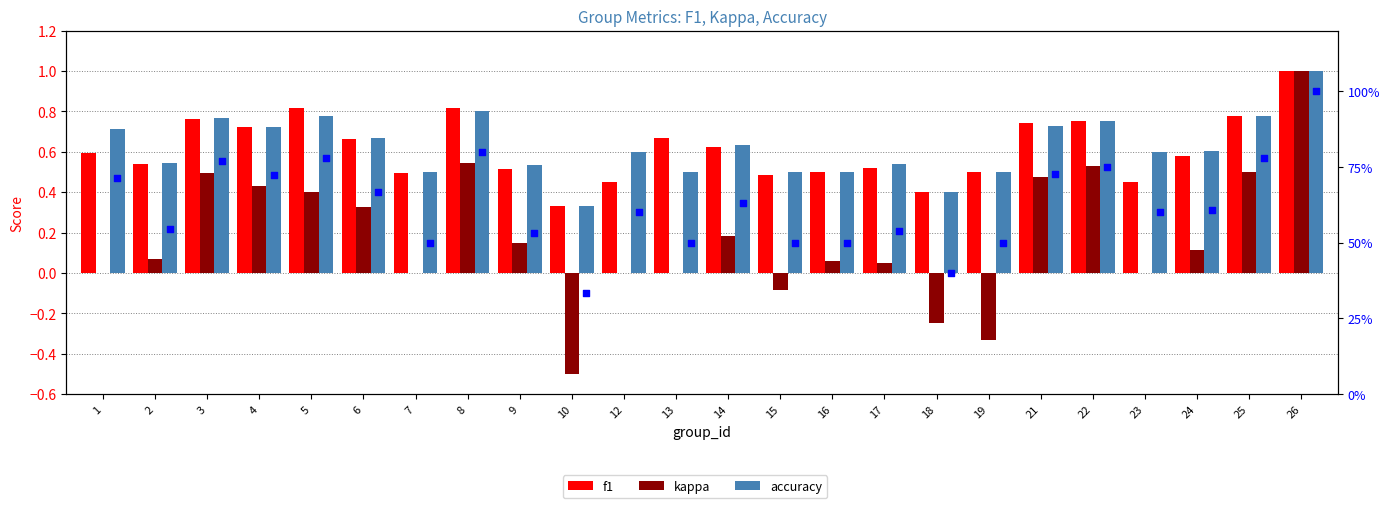

Which series reaches the minimum Y coordinate?

kappa